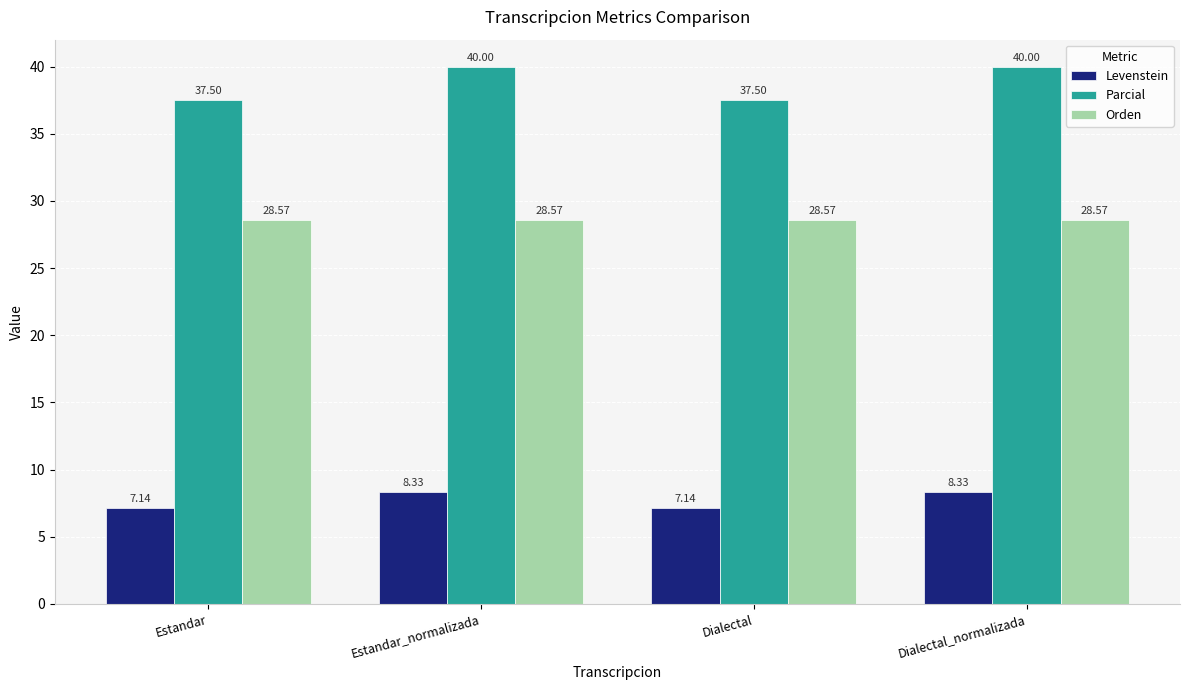

Which series has the widest spread of values?

Parcial